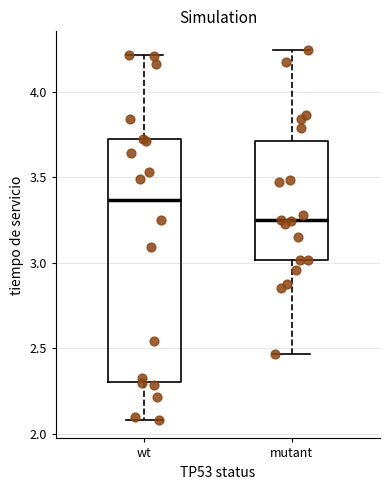

Where does the upper whisker of the box for mutant end on the y-axis? The values are not printed on the chart, so give them approximately, as read against the axis.

4.25